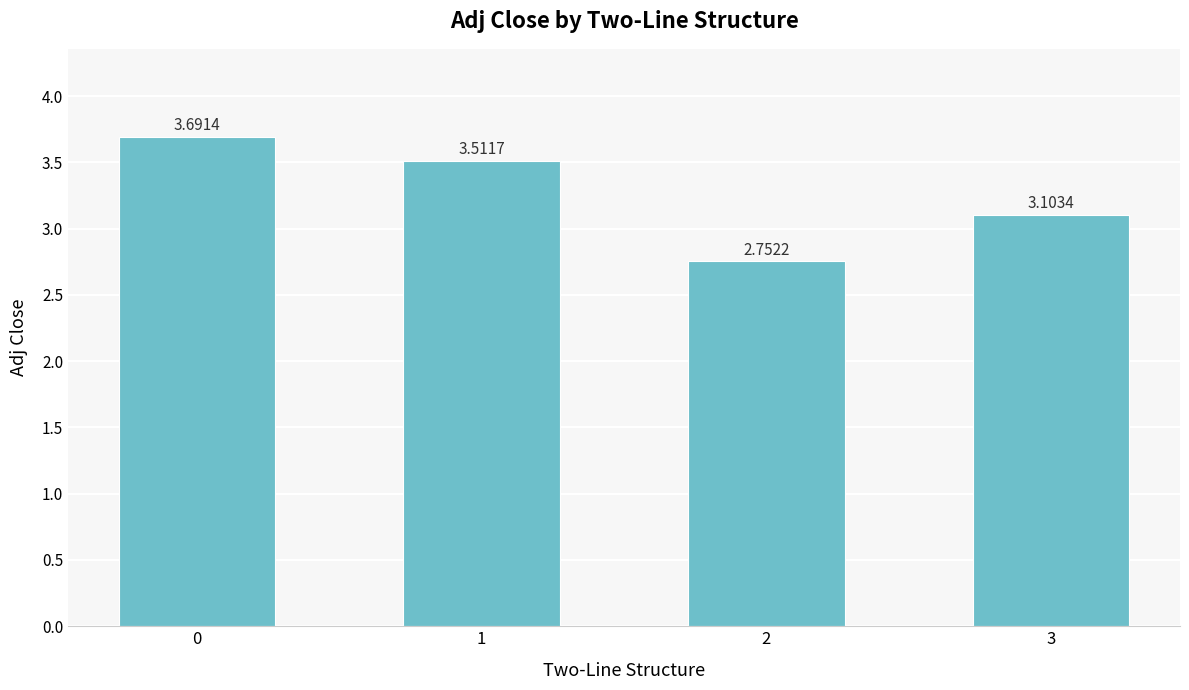

How many data points are less than 3?

1